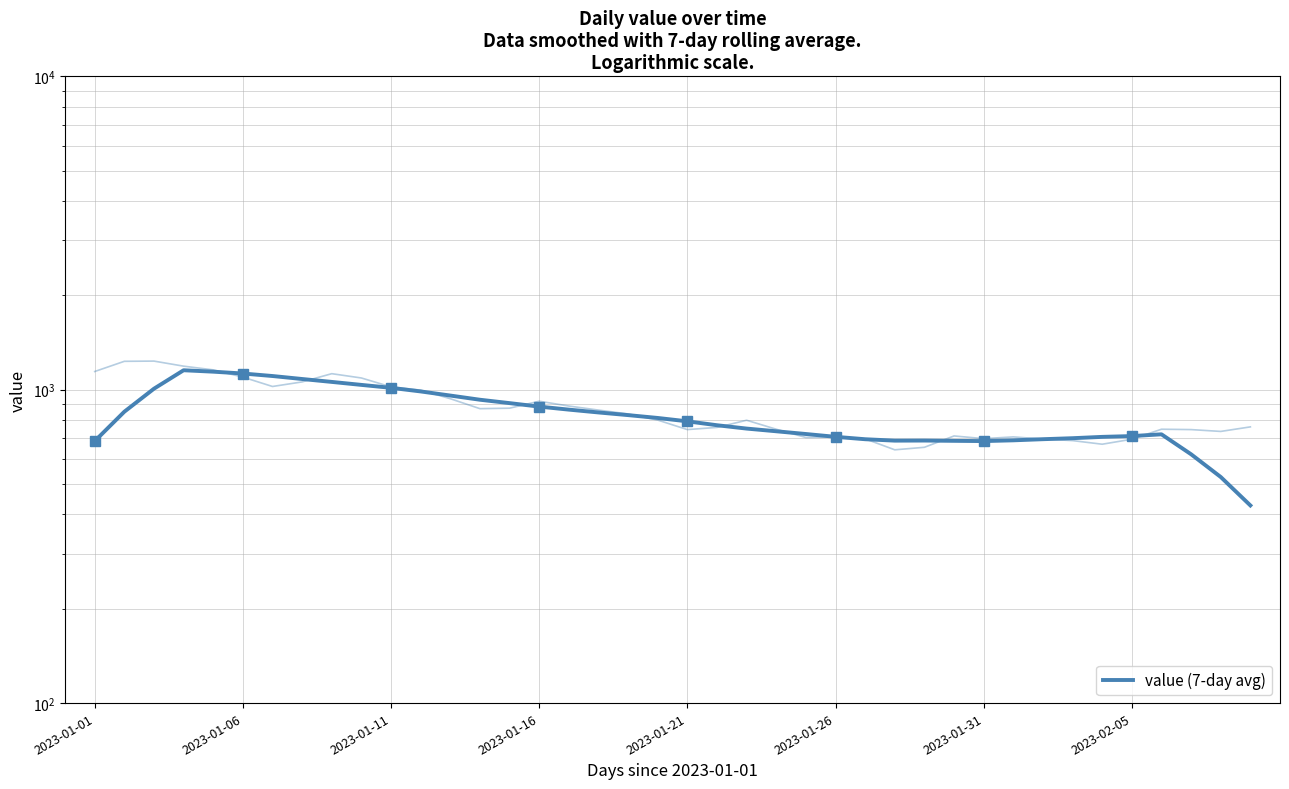

What is the label of the 30th point from the right?

2023-01-11